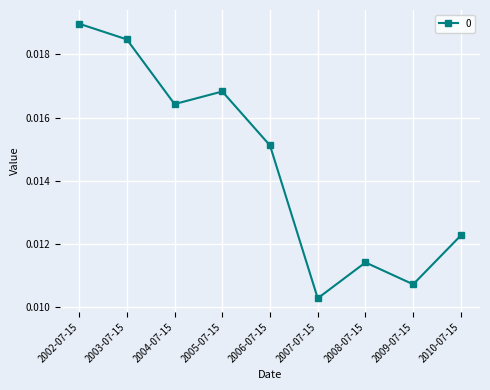

How many lines are shown in the chart?

1